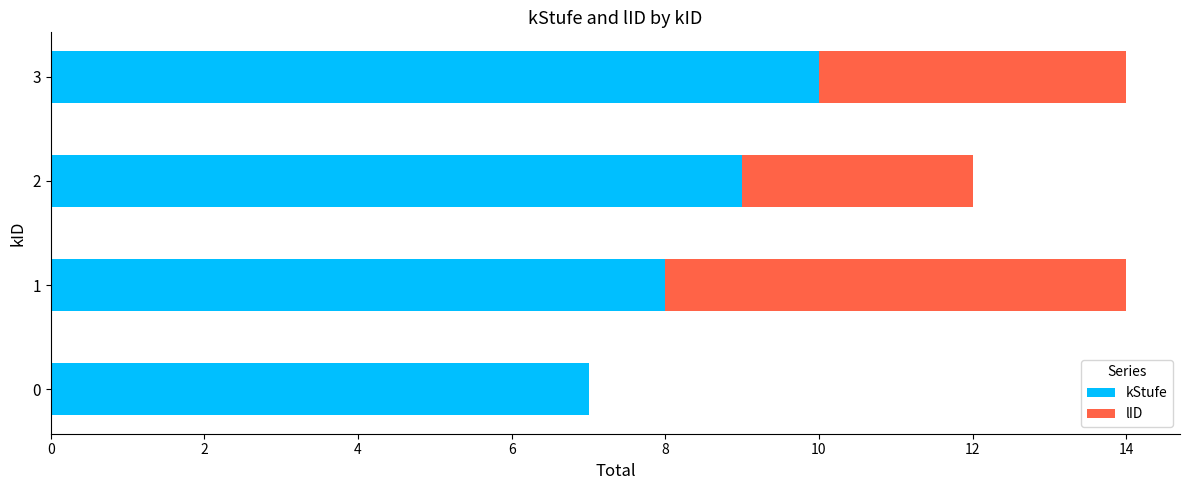

What is the total value across all series at 1?

14